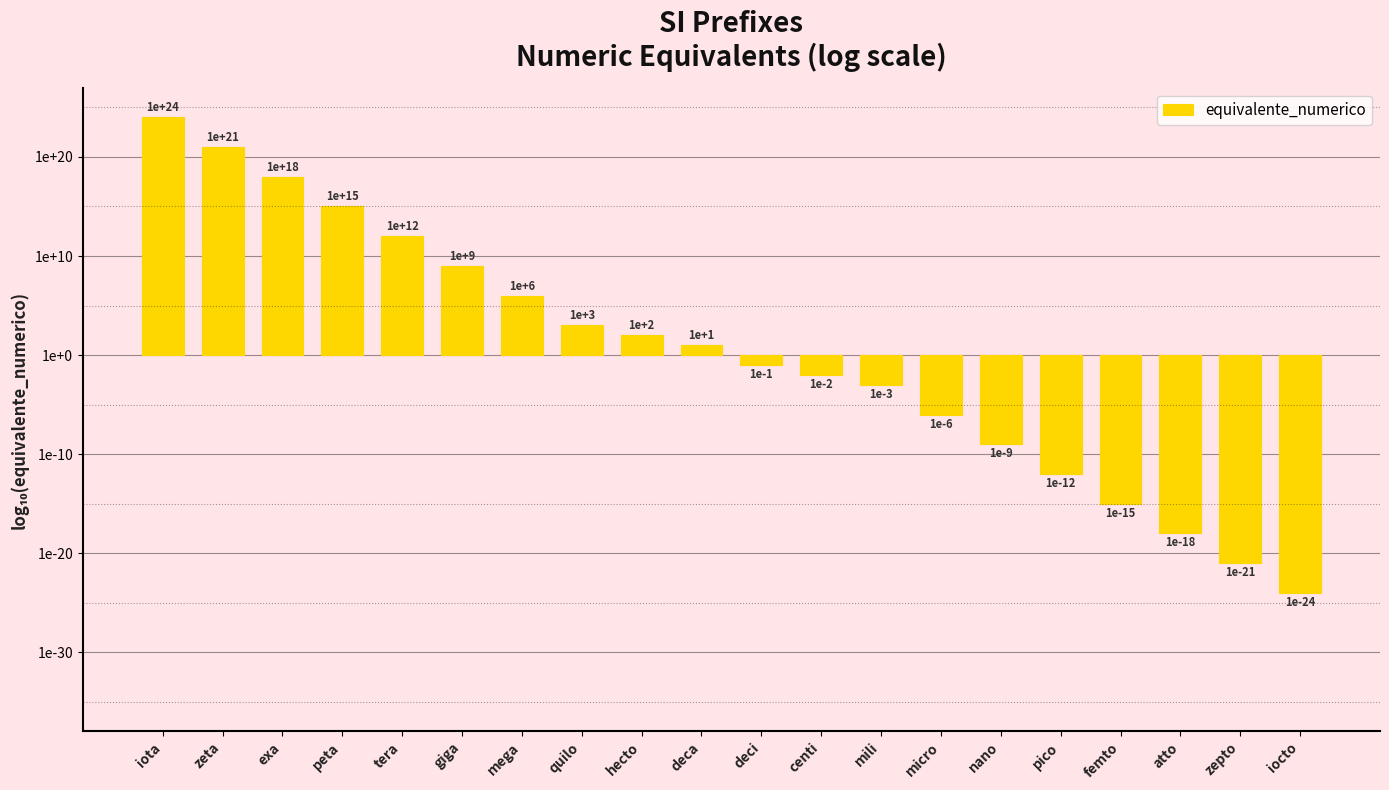

Reading right to left, what are all the values shown in this chart?

iocto=-24	zepto=-21	atto=-18	femto=-15	pico=-12	nano=-9	micro=-6	mili=-3	centi=-2	deci=-1	deca=1	hecto=2	quilo=3	mega=6	giga=9	tera=12	peta=15	exa=18	zeta=21	iota=24